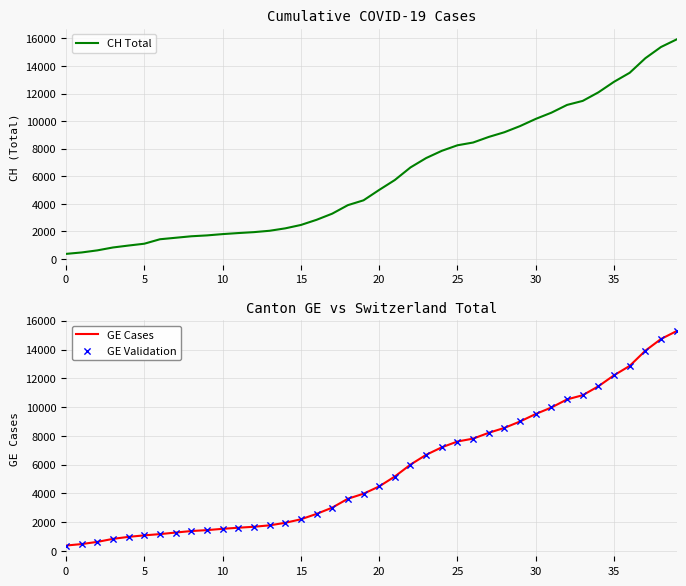

Which series has the widest spread of Y values?

CH Total